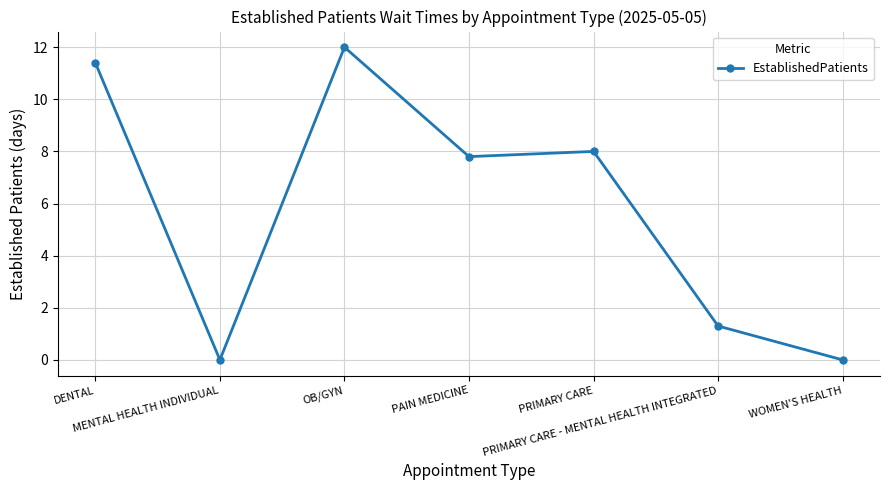

What is the difference between the values at DENTAL and OB/GYN?

0.6